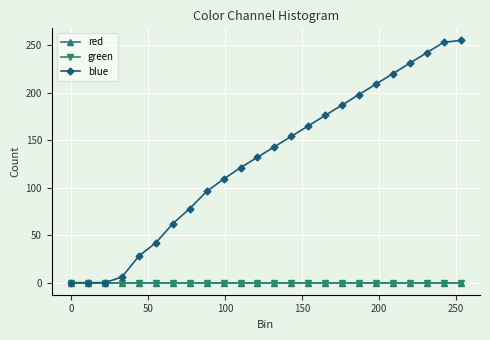

True or false: green has more than 0 interior local peaks.

False